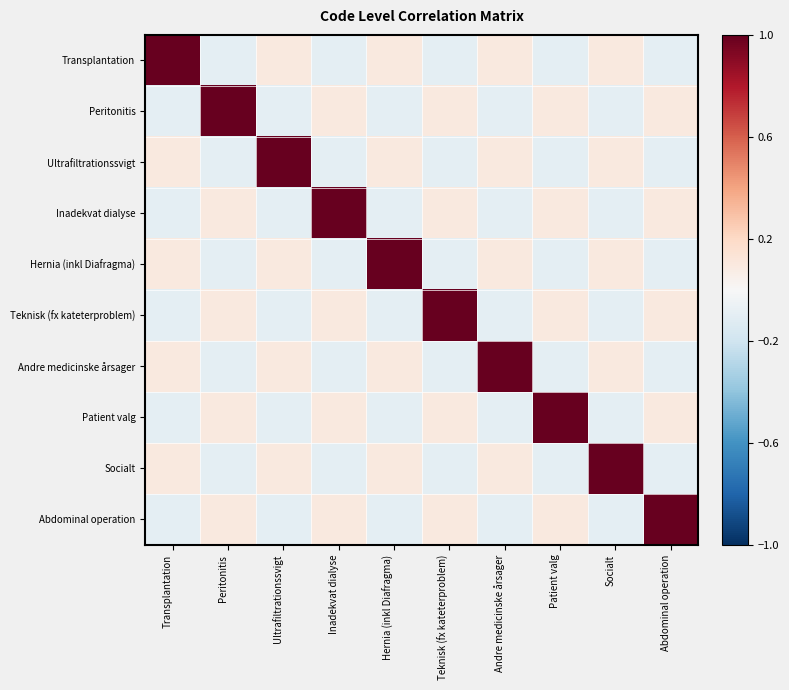

Which label corresponds to the smallest value in the chart?

Peritonitis